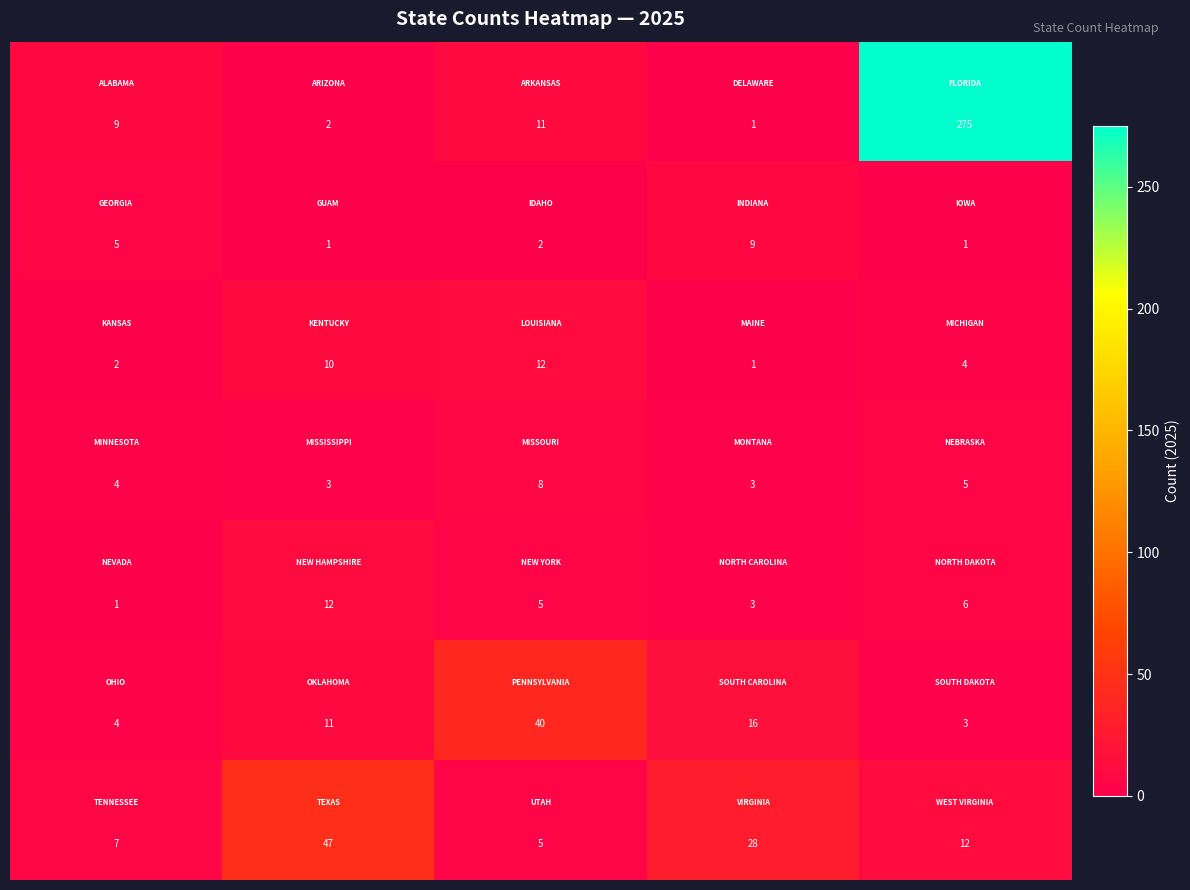

What is the maximum value shown in the chart?

275